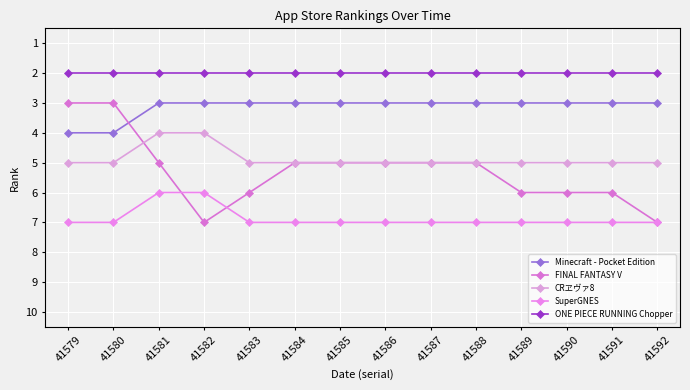

Reading left to right, list all the values displayed in this chart.

Minecraft - Pocket Edition: 4	4	3	3	3	3	3	3	3	3	3	3	3	3
FINAL FANTASY V: 3	3	5	7	6	5	5	5	5	5	6	6	6	7
CRヱヴァ8: 5	5	4	4	5	5	5	5	5	5	5	5	5	5
SuperGNES: 7	7	6	6	7	7	7	7	7	7	7	7	7	7
ONE PIECE RUNNING Chopper: 2	2	2	2	2	2	2	2	2	2	2	2	2	2